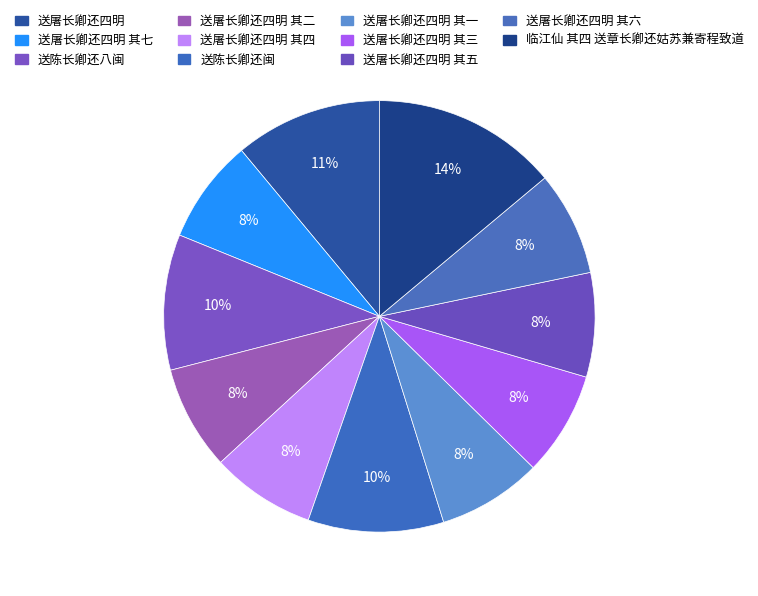

What percentage do 临江仙 其四 送章长卿还姑苏兼寄程致道 and 送屠长卿还四明 其五 together represent?

21.7%